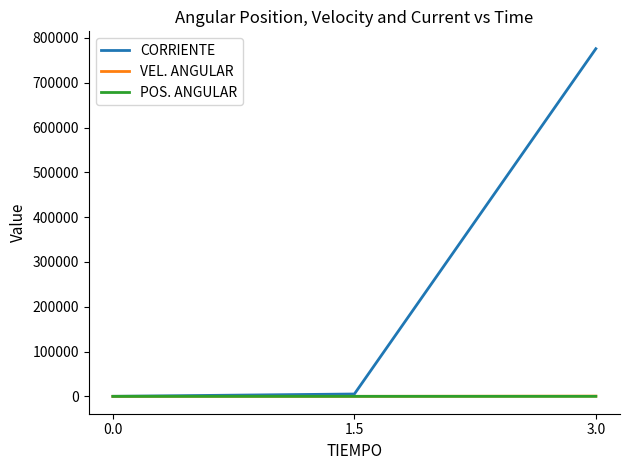

What position from the right is 0.0?

3